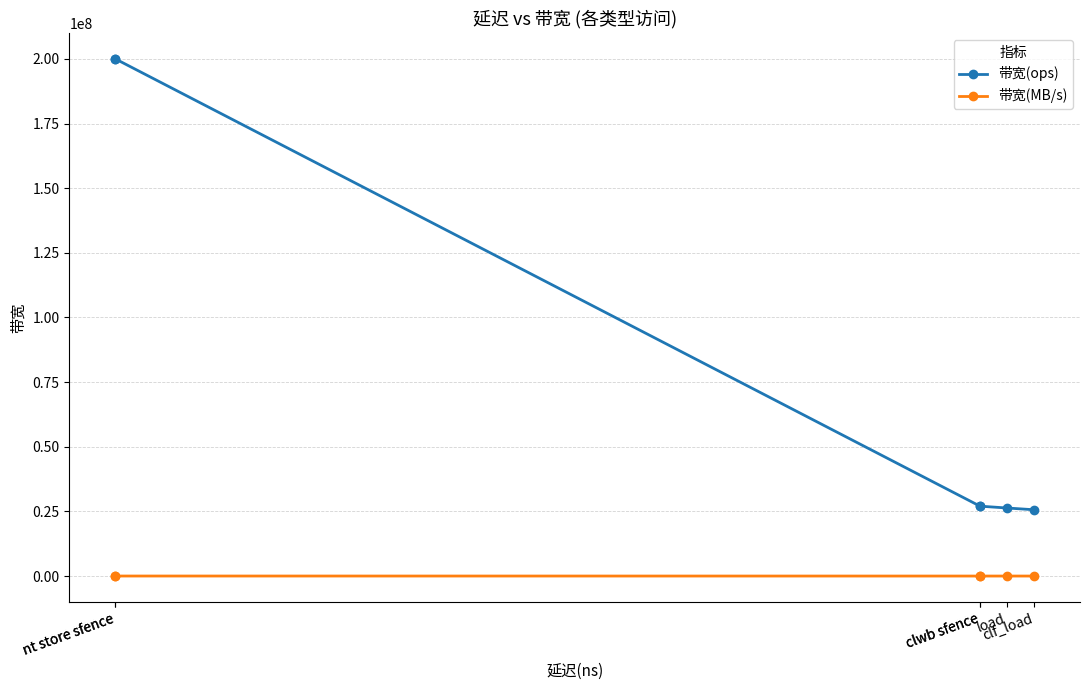

True or false: 带宽(ops) and 带宽(MB/s) cross at least once.

False